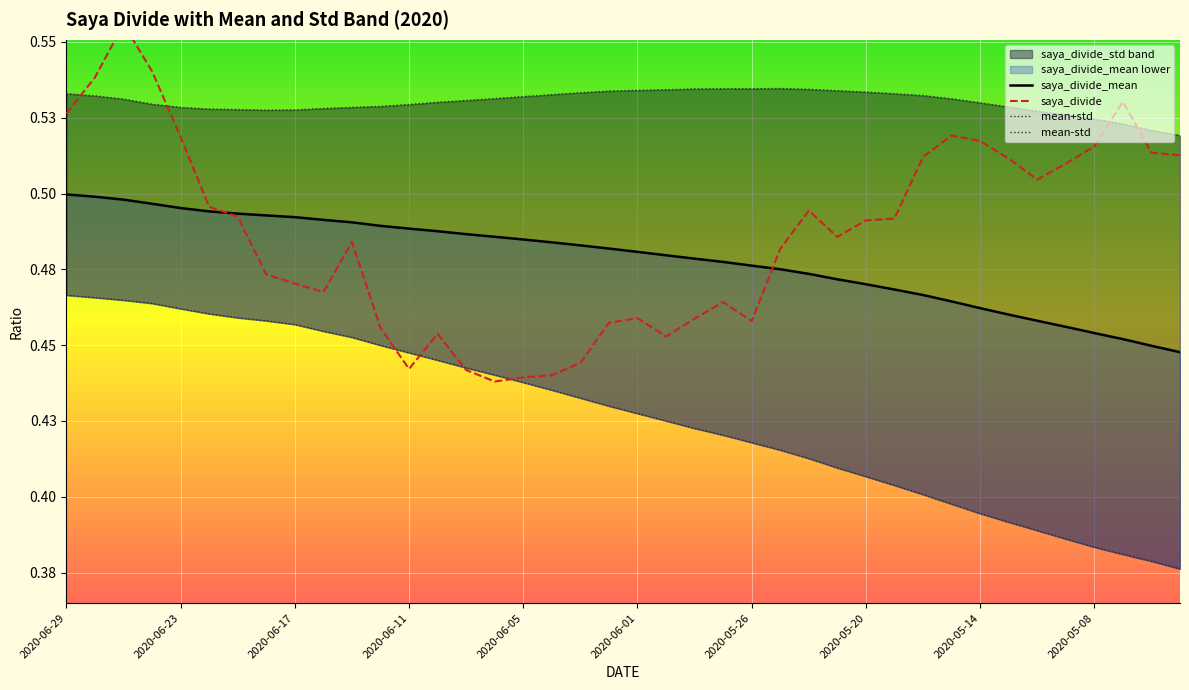

At 30, list the series in order from largest to smallest.

mean+std, saya_divide, saya_divide_mean, mean-std